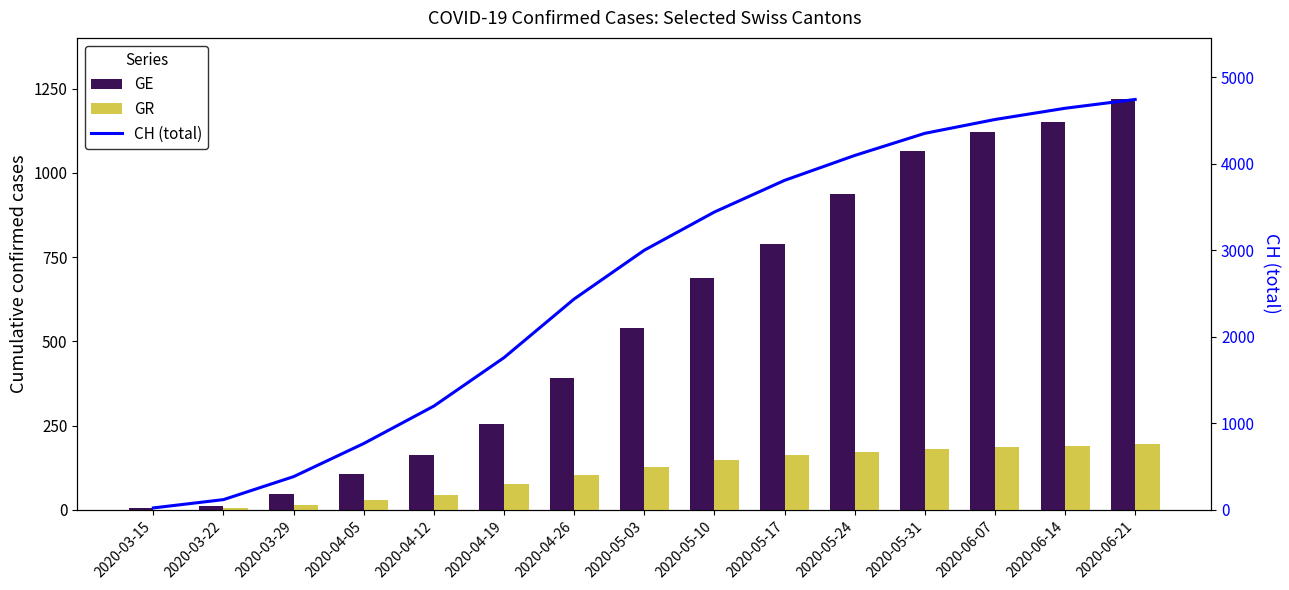

Reading left to right, extract all data points from this chart.

GE: 4	10	48	106	163	254	391	540	689	789	937	1066	1121	1152	1218
GR: 0	4	15	30	43	76	103	128	149	162	171	181	186	190	196
CH (total): 22	118	384	767	1200	1760	2438	3002	3444	3810	4098	4354	4514	4644	4746